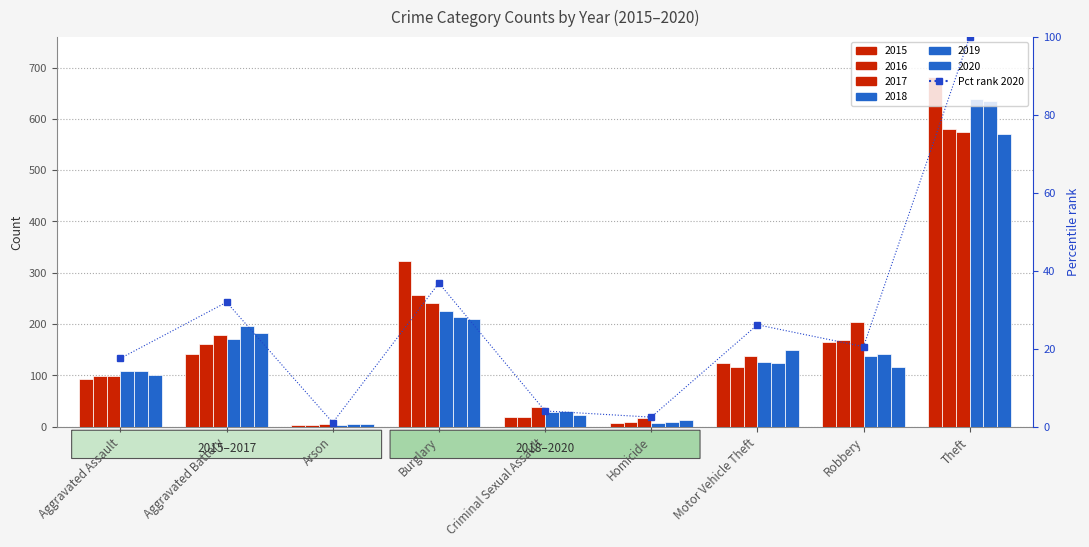

At which category does the chart reach its peak across all series?

Theft